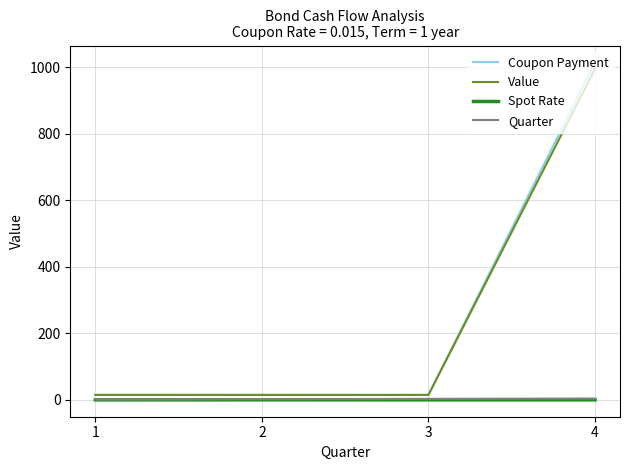

What is the difference between the maximum and minimum values in the Quarter series?

3.0